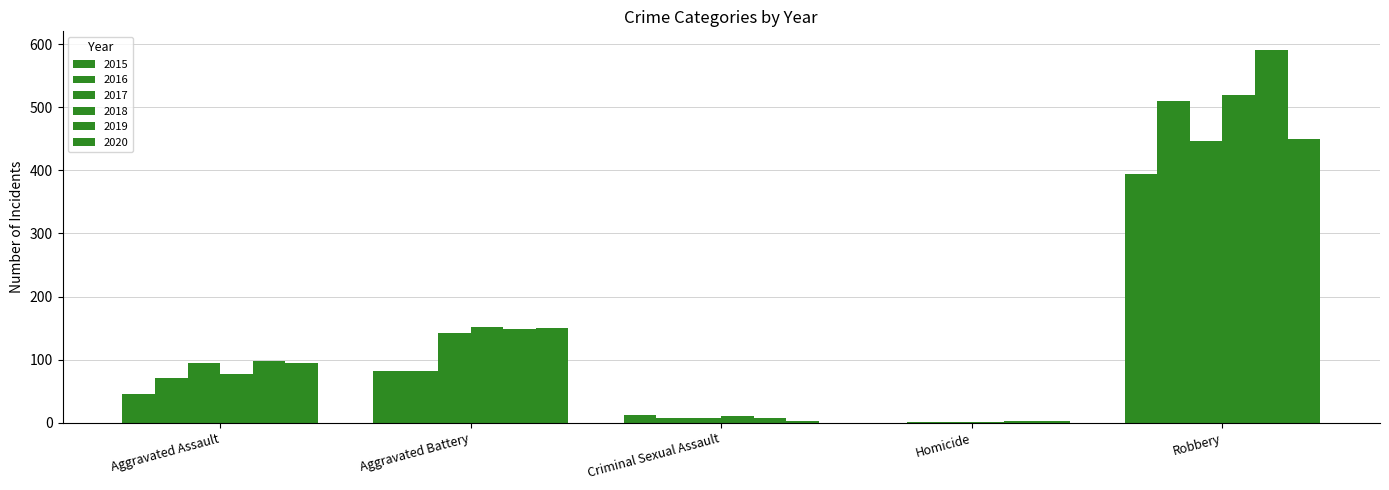

Is it true that 2019 equals 3 at Homicide?

False